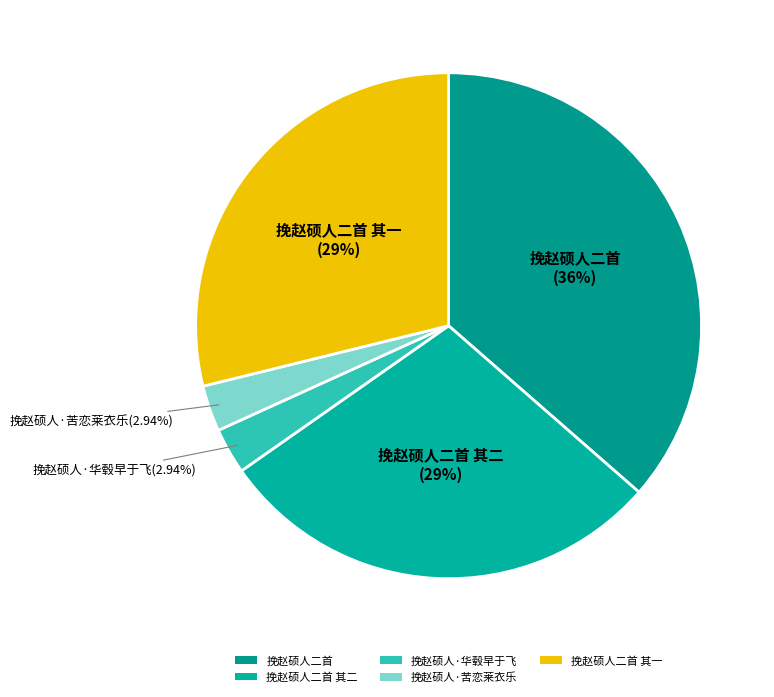

To the nearest percent, what is the average slice percentage?

20%